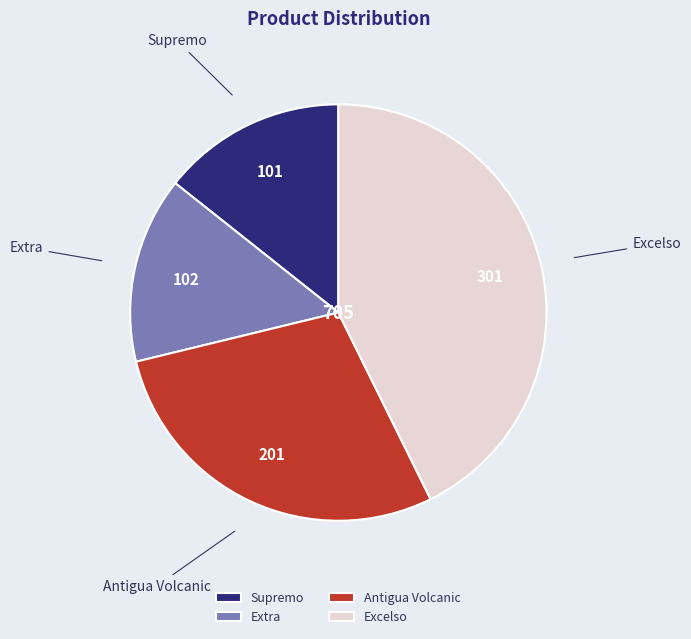

Which category has the biggest portion of the pie?

Excelso